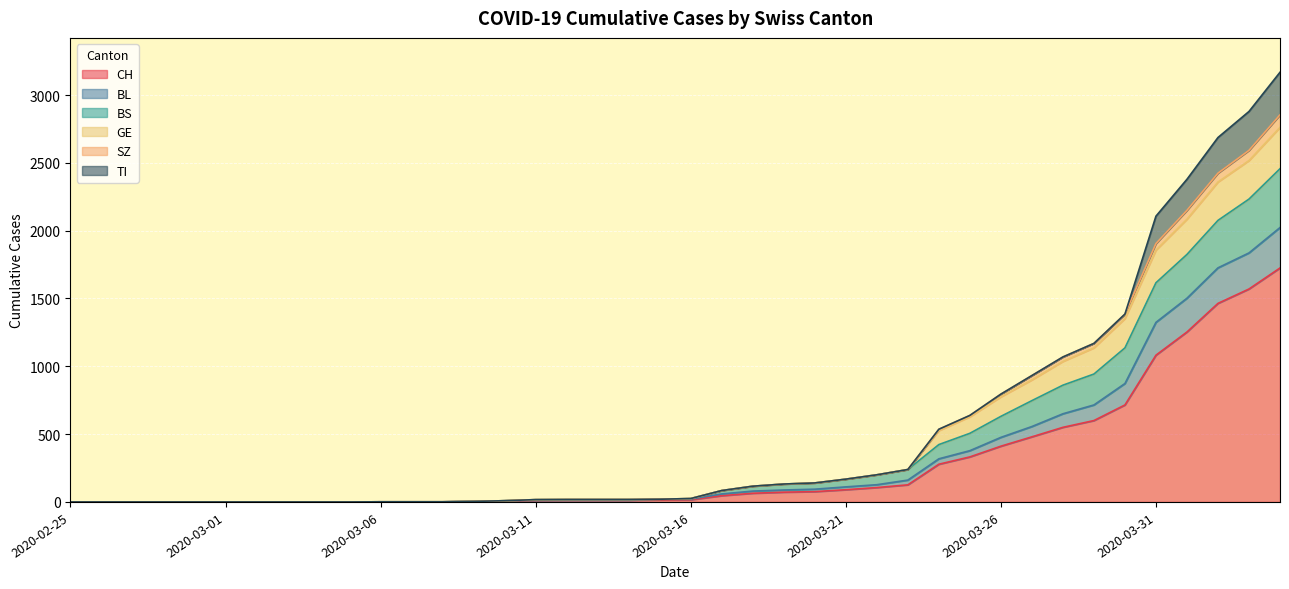

Where does the CH series first go above 16?

2020-03-17